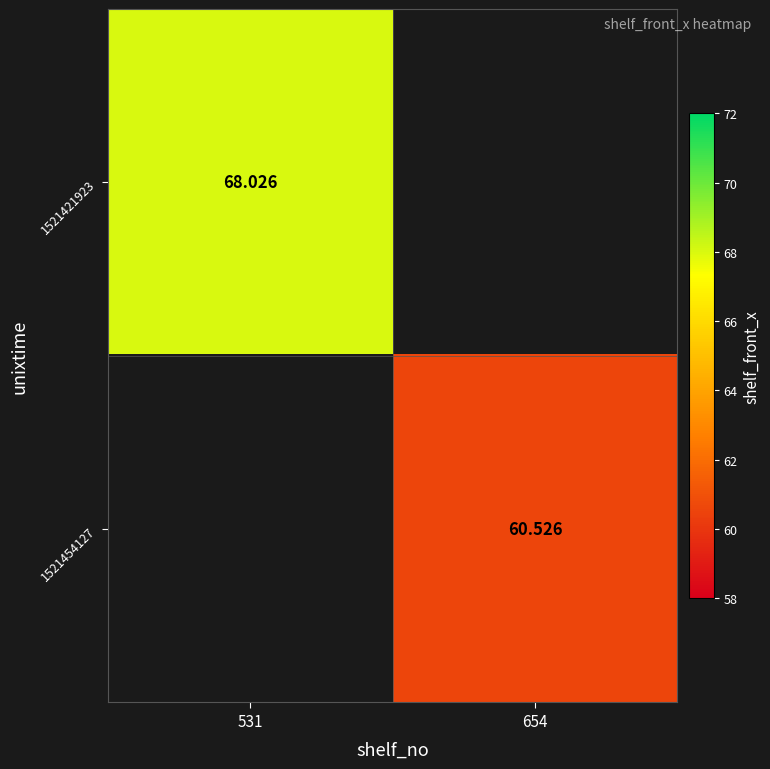

Which label corresponds to the largest value in the chart?

531